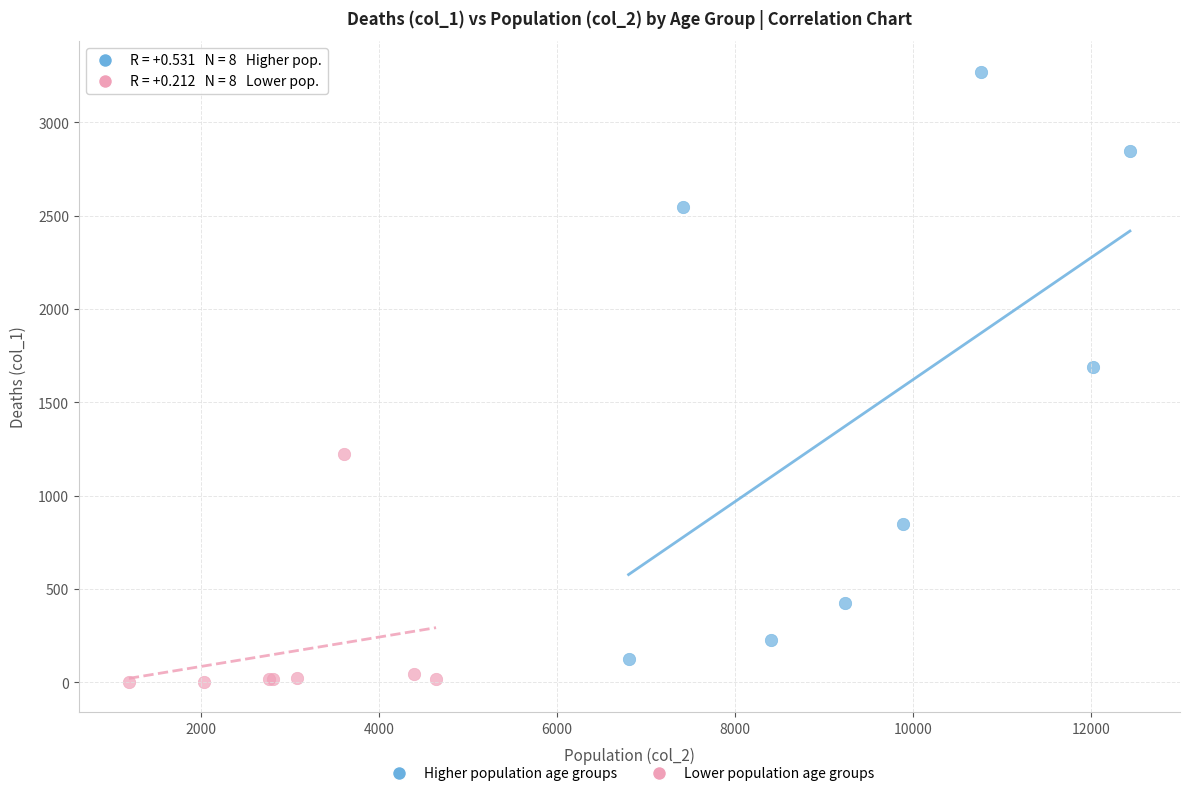

Which series reaches the maximum Y coordinate?

Higher population age groups